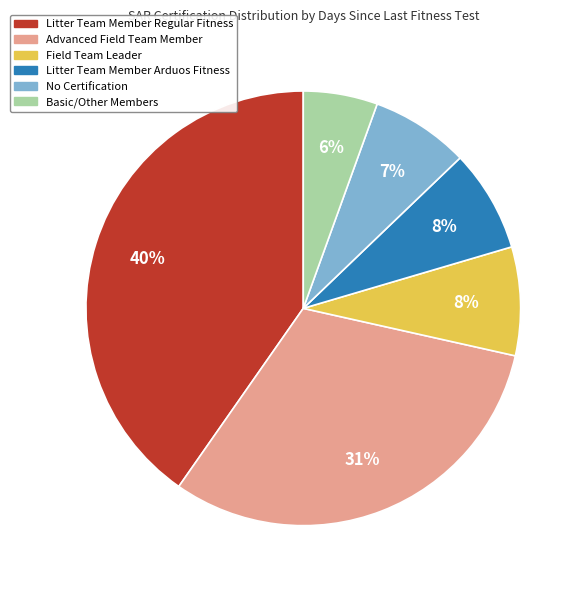

To the nearest percent, what is the average slice percentage?

17%